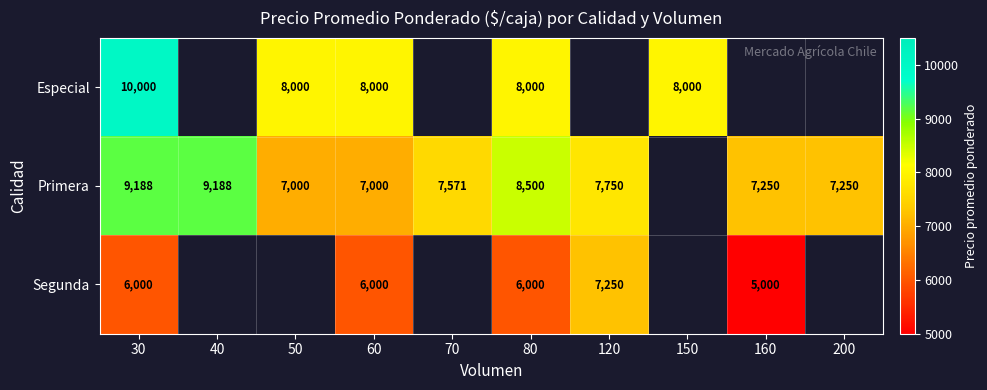

The Especial series shows 5124 at 60. True or false?

False